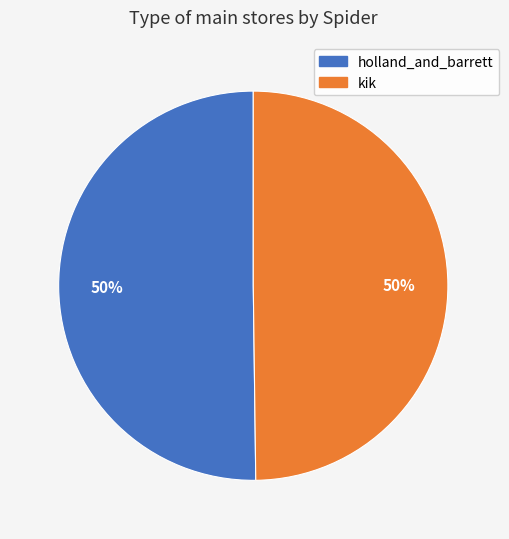

To the nearest percent, what is the combined percentage of kik and holland_and_barrett?

100%